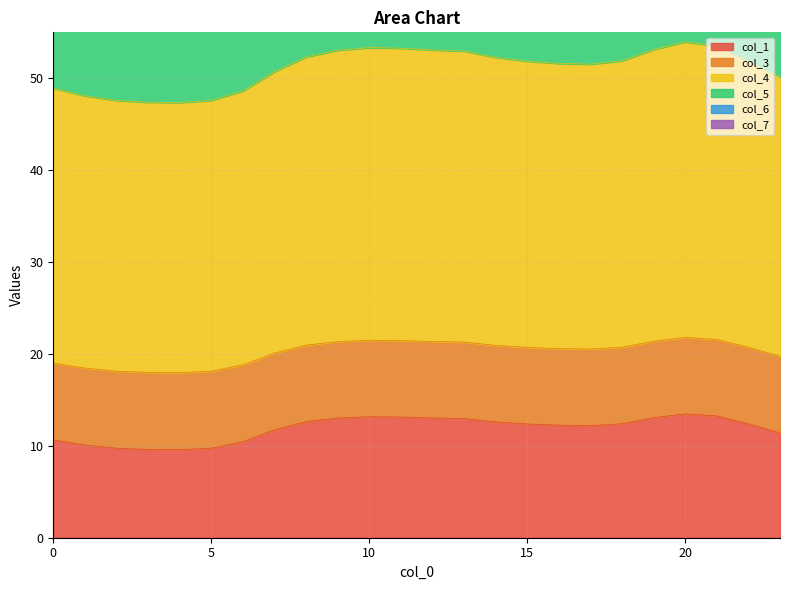

The value of col_7 at 0 is 32.1. True or false?

False